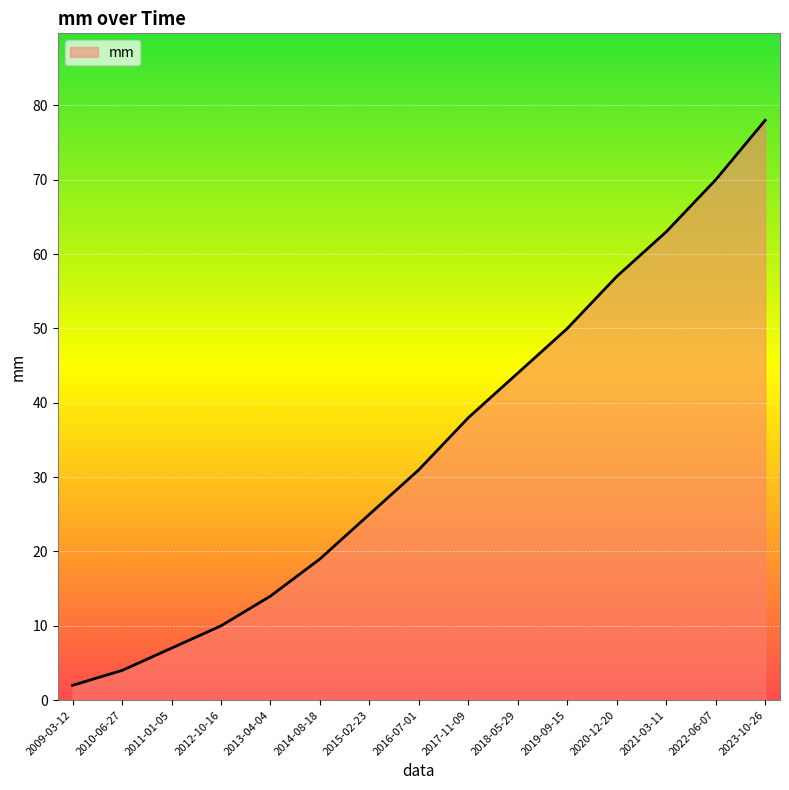

Rank the categories by value from lowest to highest.

2009-03-12, 2010-06-27, 2011-01-05, 2012-10-16, 2013-04-04, 2014-08-18, 2015-02-23, 2016-07-01, 2017-11-09, 2018-05-29, 2019-09-15, 2020-12-20, 2021-03-11, 2022-06-07, 2023-10-26